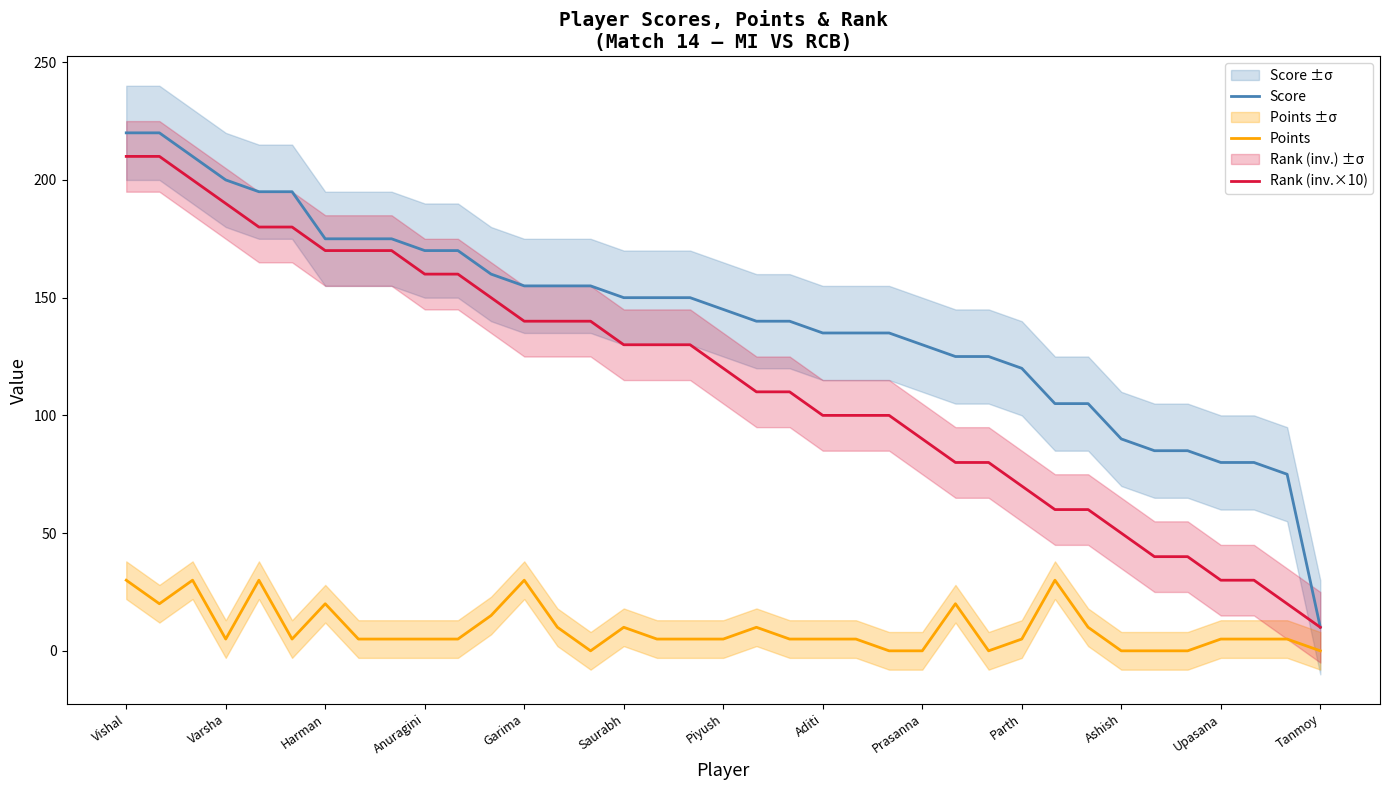

At how many categories does at least one series exceed 108?

28